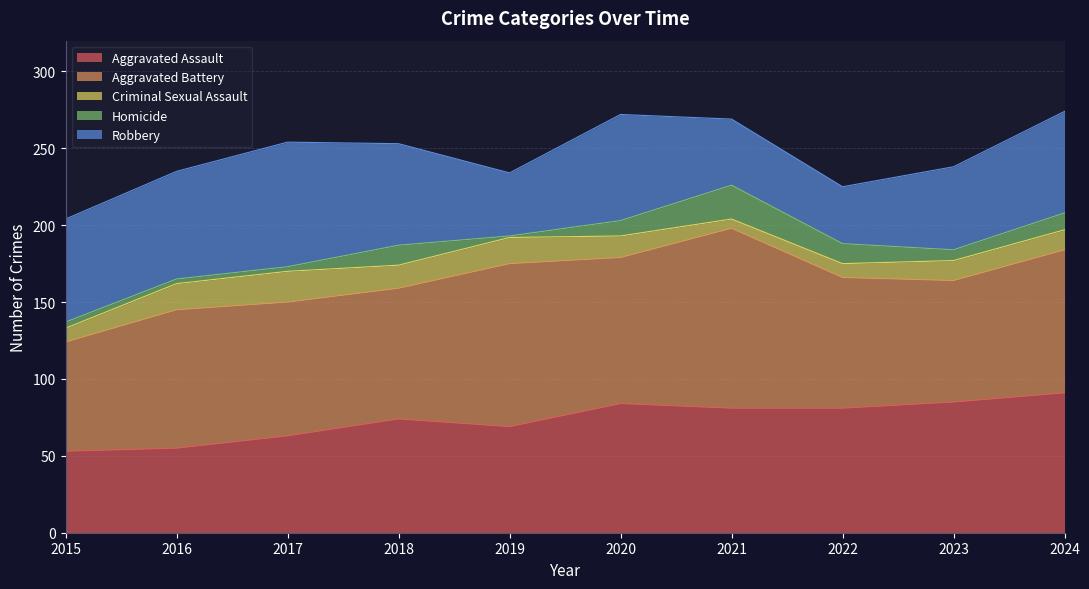

What is the value of the Aggravated Battery point at the 9th from the left?

79